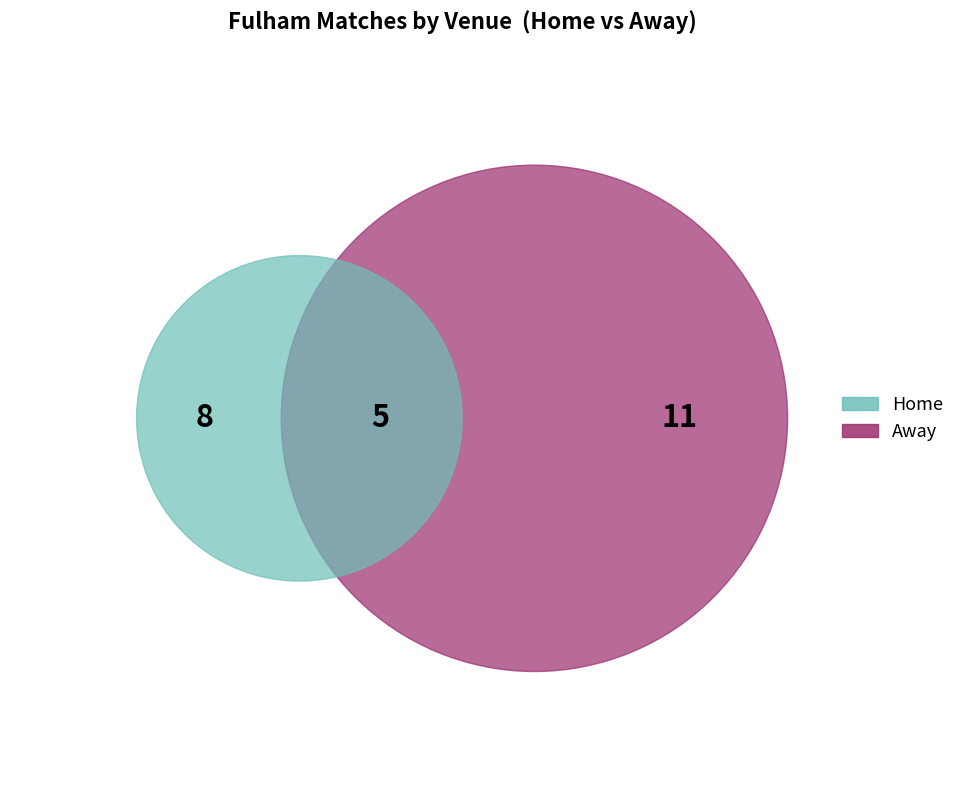

What is the largest slice in the pie chart?

Away